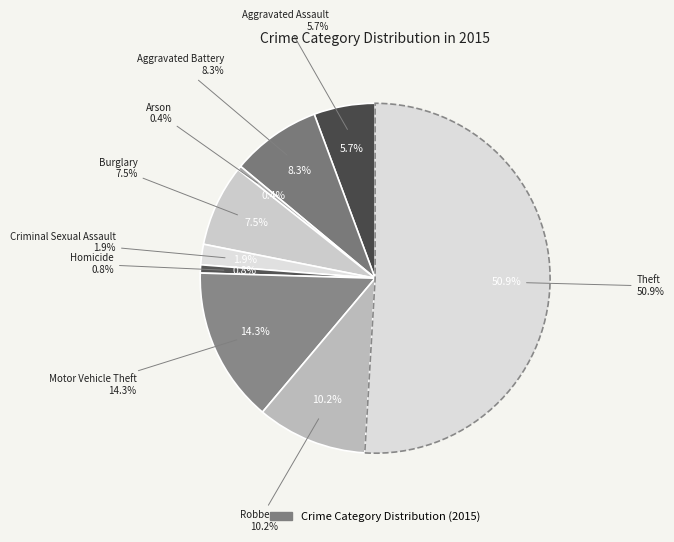

What is the majority slice?

Theft